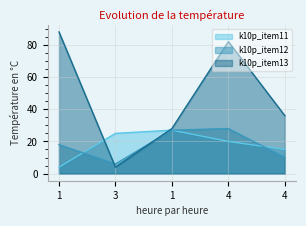

At how many categories does at least one series exceed 49?

2